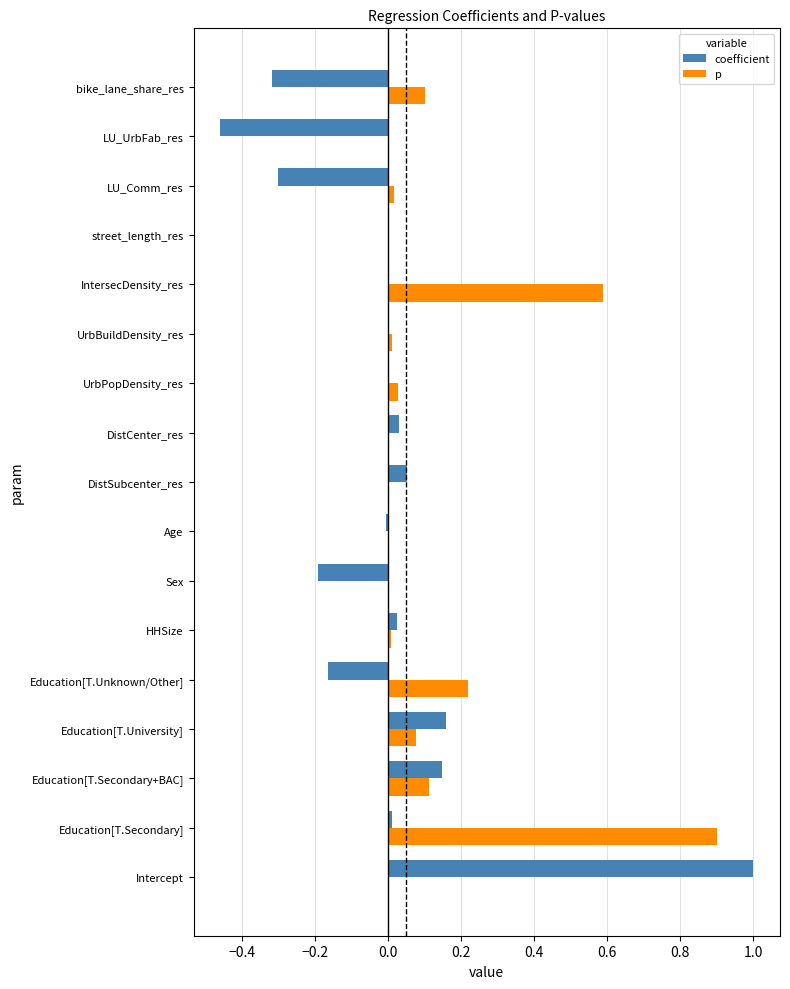

The coefficient series shows 1.0 at Intercept. True or false?

True